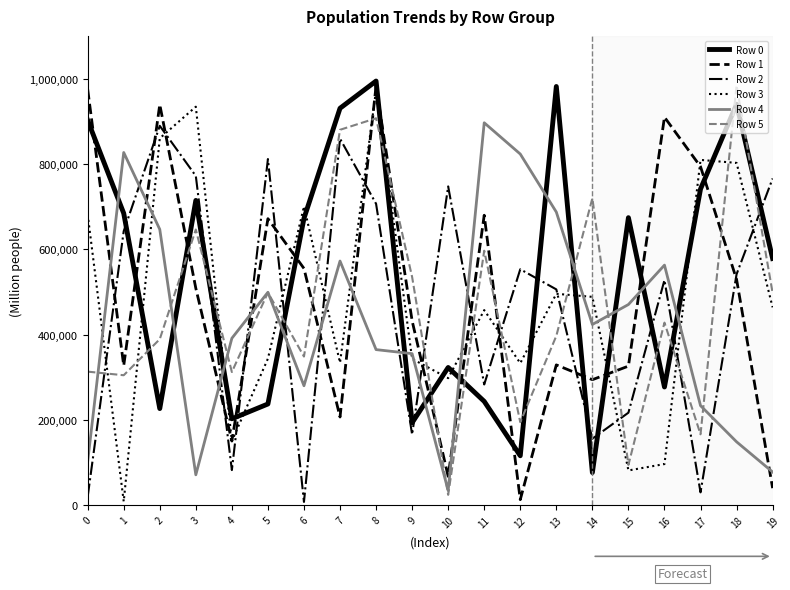

In Row 1, how many points are higher than both neighbors (excluding endpoints)?

6